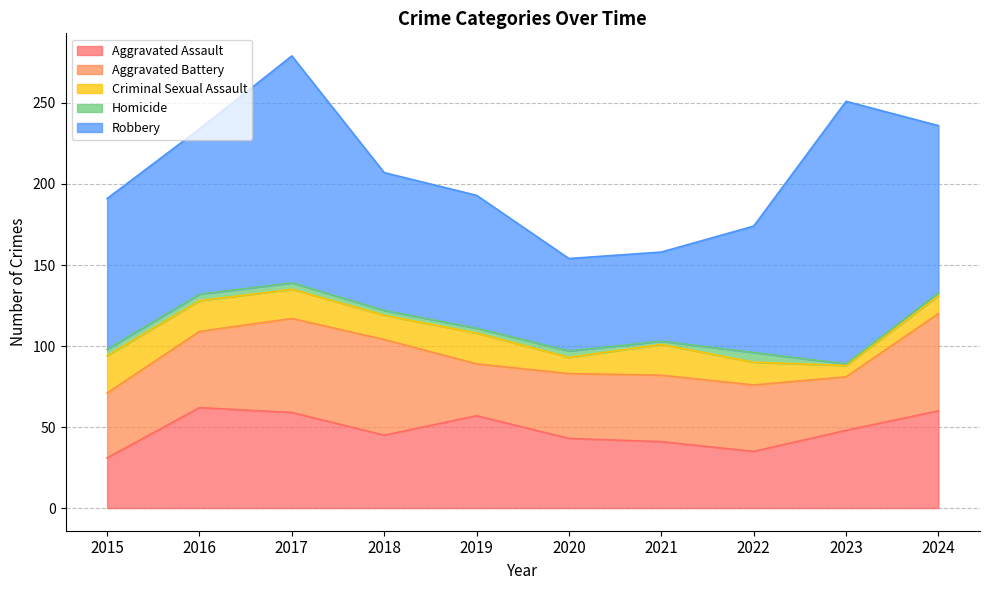

True or false: Aggravated Battery has more than 1 points higher than both neighbors.

False